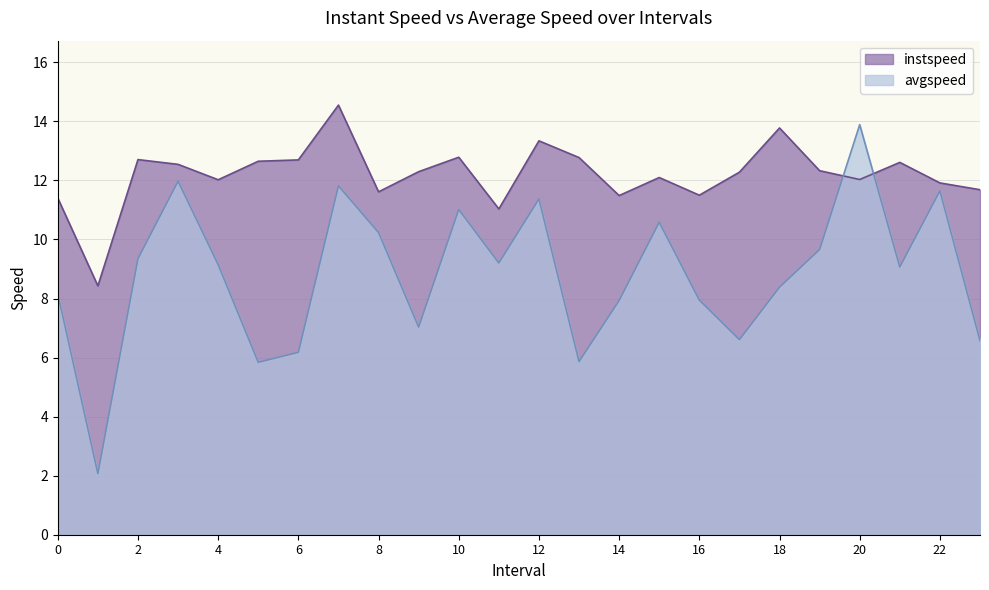

Reading left to right, transcribe all the data shown in this chart.

instspeed: 11.4	8.4	12.7	12.5	12.0	12.6	12.7	14.6	11.6	12.3	12.8	11.0	13.3	12.8	11.5	12.1	11.5	12.3	13.8	12.3	12.0	12.6	11.9	11.7
avgspeed: 8.2	2.1	9.3	12.0	9.1	5.8	6.2	11.8	10.2	7.0	11.0	9.2	11.4	5.9	7.9	10.6	7.9	6.6	8.4	9.7	13.9	9.1	11.6	6.6